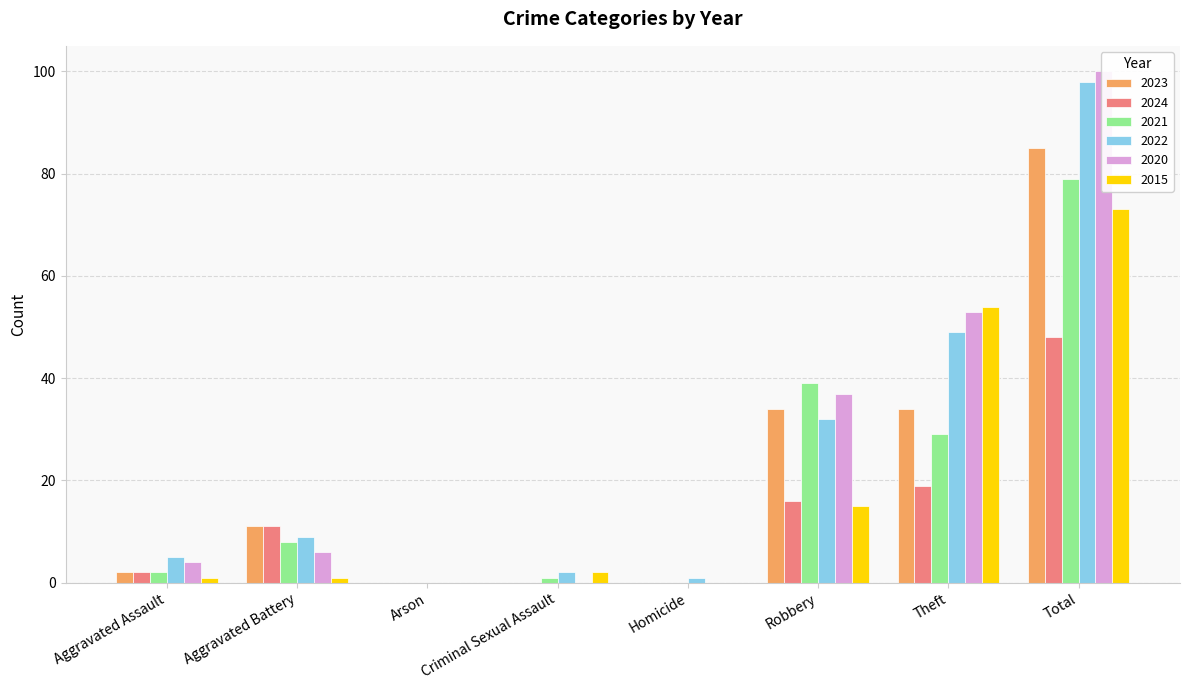

What is the sum of the 2023 values at Theft and Homicide?

34